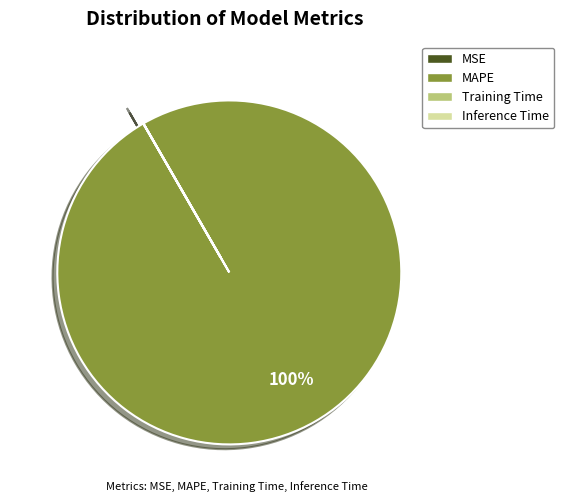

To the nearest percent, what is the difference between the largest and smallest slice percentages?

100%